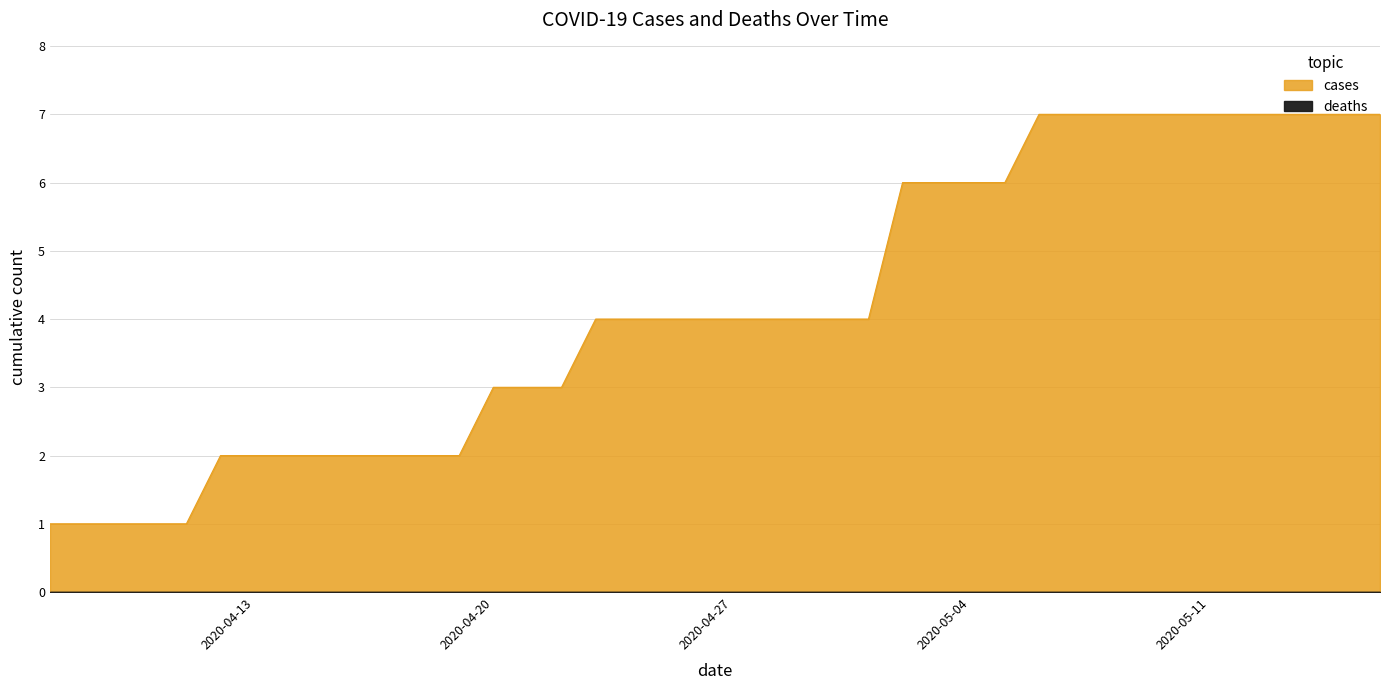

At which label is the value closest to 4?

2020-04-23